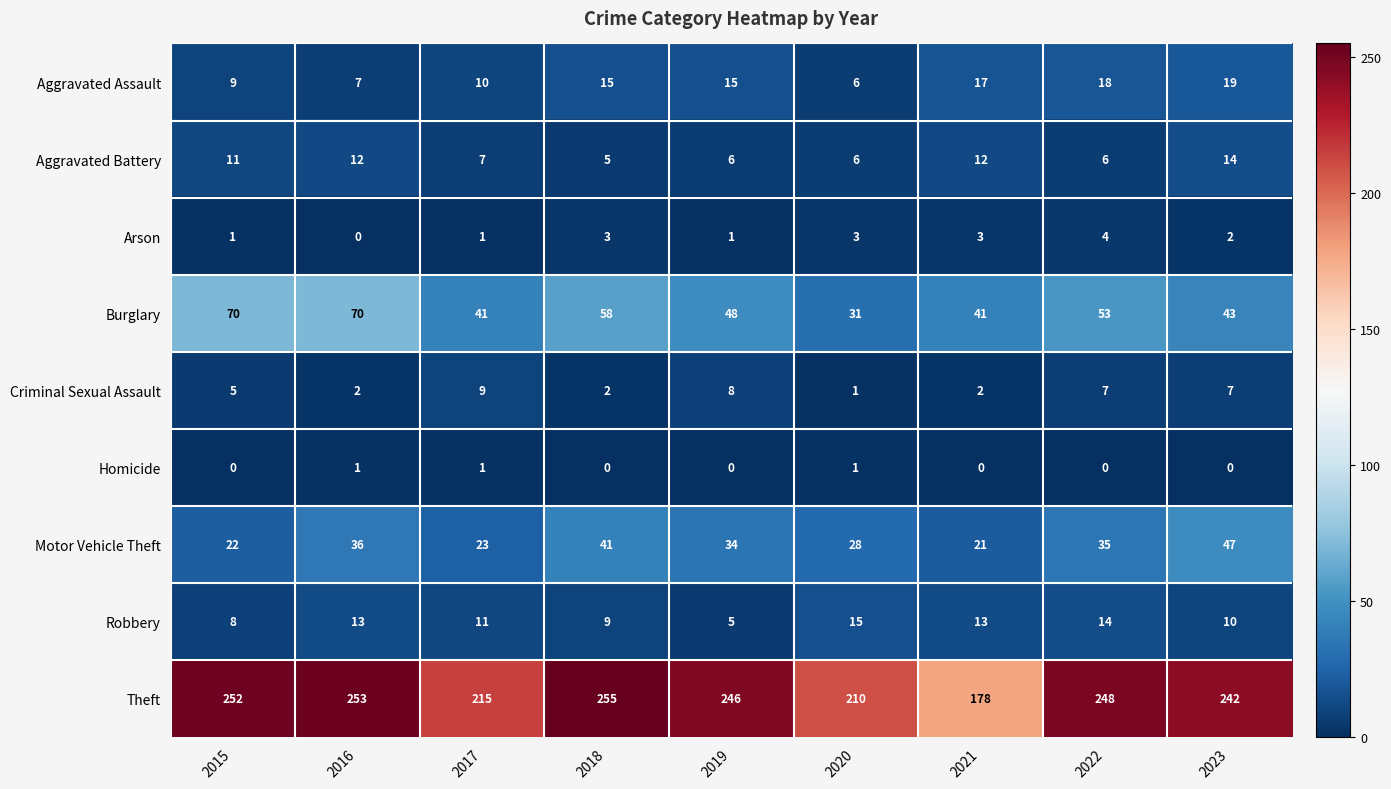

Count the number of data series in this chart.

9